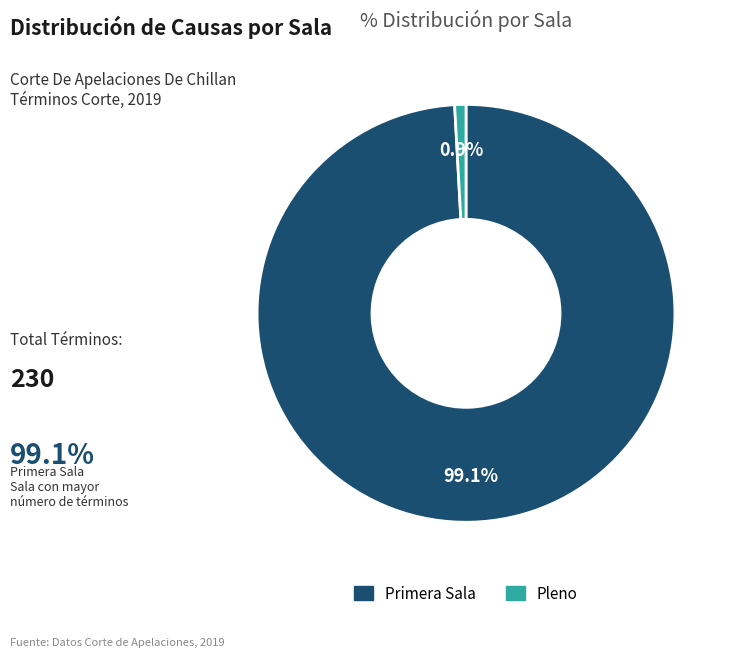

What is the total percentage of Pleno and Primera Sala?

100.0%